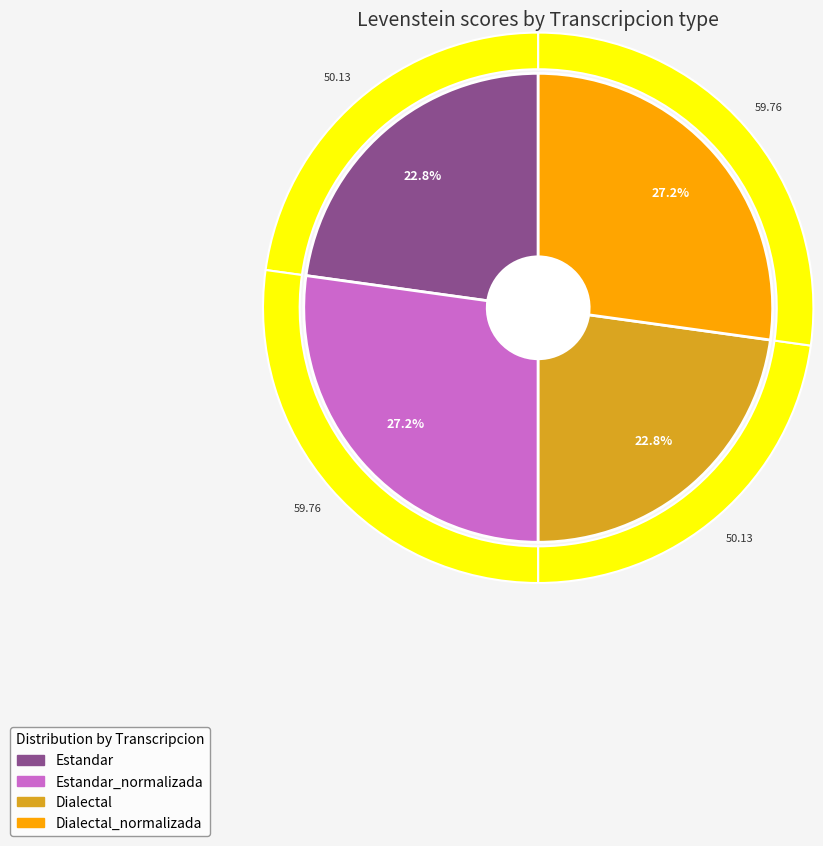

Combined, what portion of the pie is Estandar_normalizada and Dialectal_normalizada?

54.4%